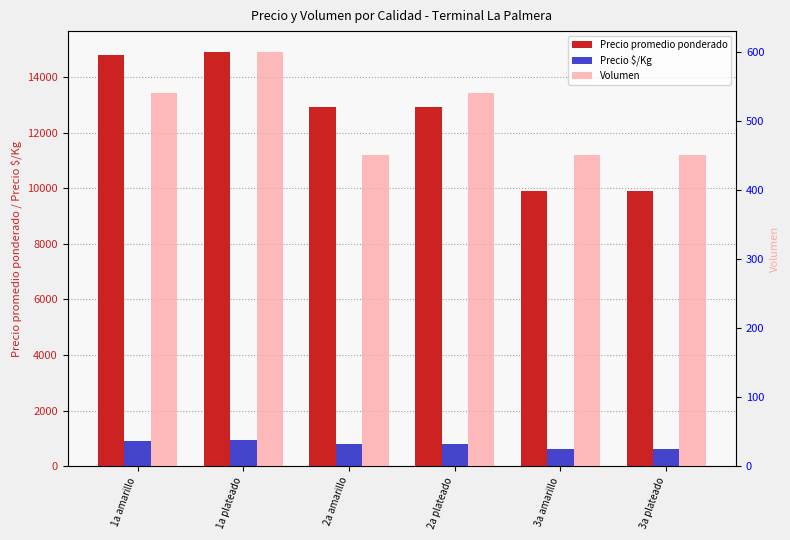

What is the greatest value displayed?

14900